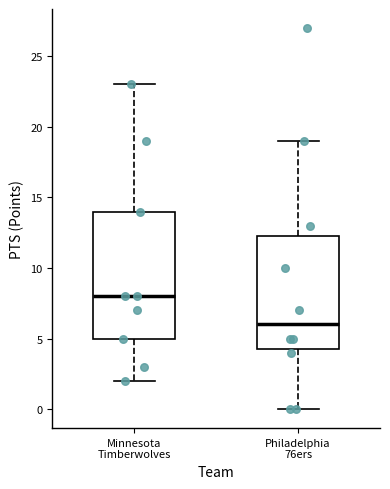

Reading left to right, read every box against the y-axis: the position of its median line, the range the box covers, and the ends of its whiskers. The values are not printed on the chart, so give them approximately, as read against the axis.

Minnesota Timberwolves: median 8.0, box 5.0 to 14.0, whiskers 2.0 to 23.0
Philadelphia 76ers: median 6.0, box 4.5 to 12.5, whiskers 0.0 to 19.0